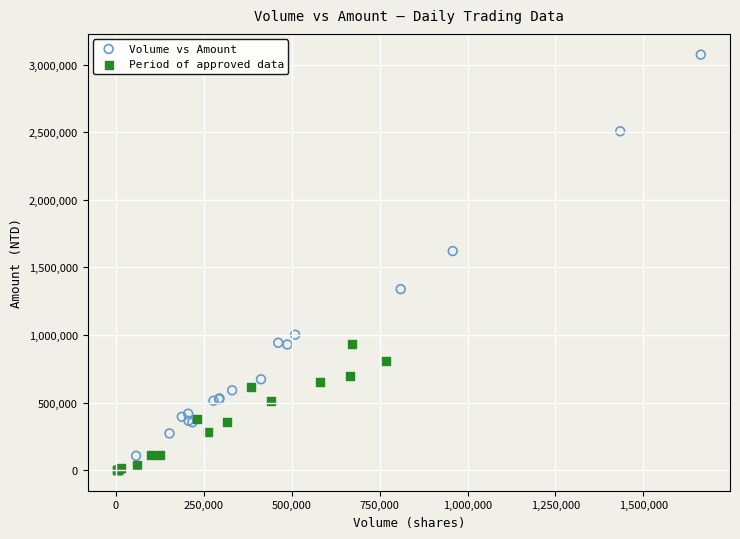

Which series has the widest spread of Y values?

Volume vs Amount